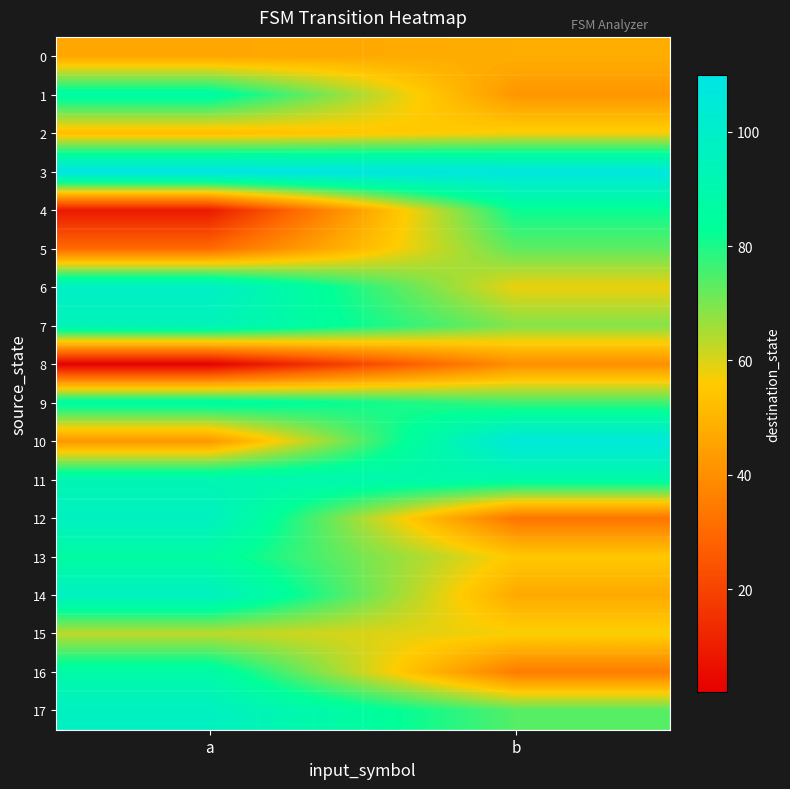

List the series in order of their peak value, highest first.

3, 10, 6, 12, 14, 17, 7, 11, 16, 1, 9, 13, 4, 5, 15, 2, 0, 8